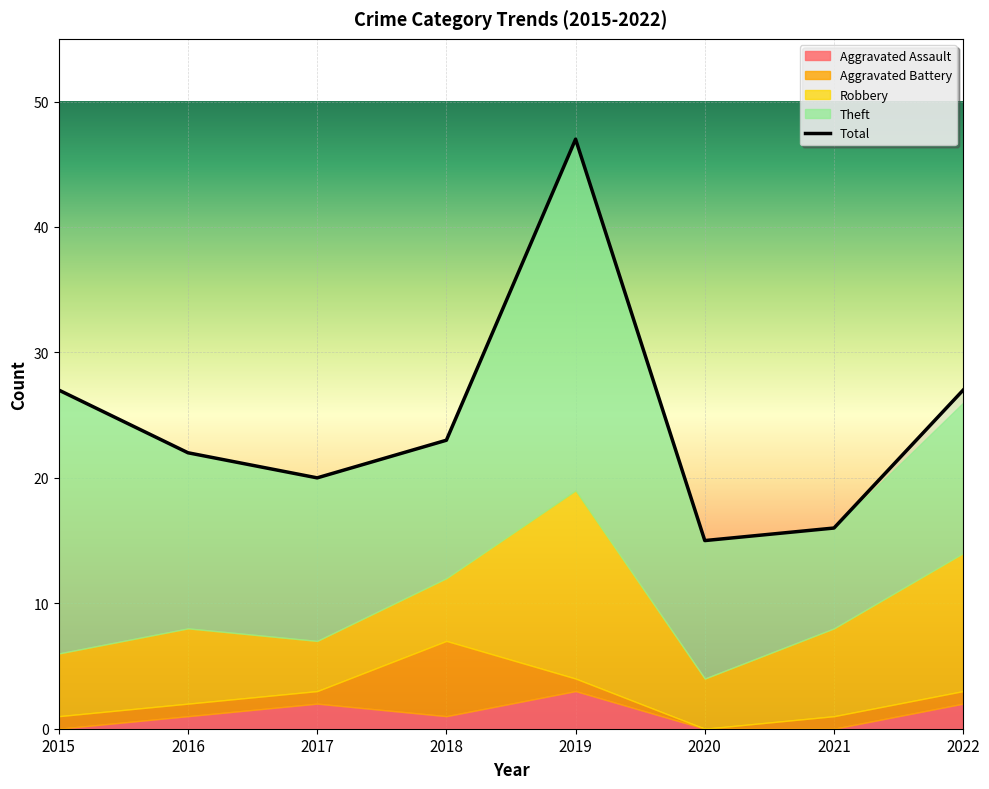

At which label does Theft first exceed 13?

2015